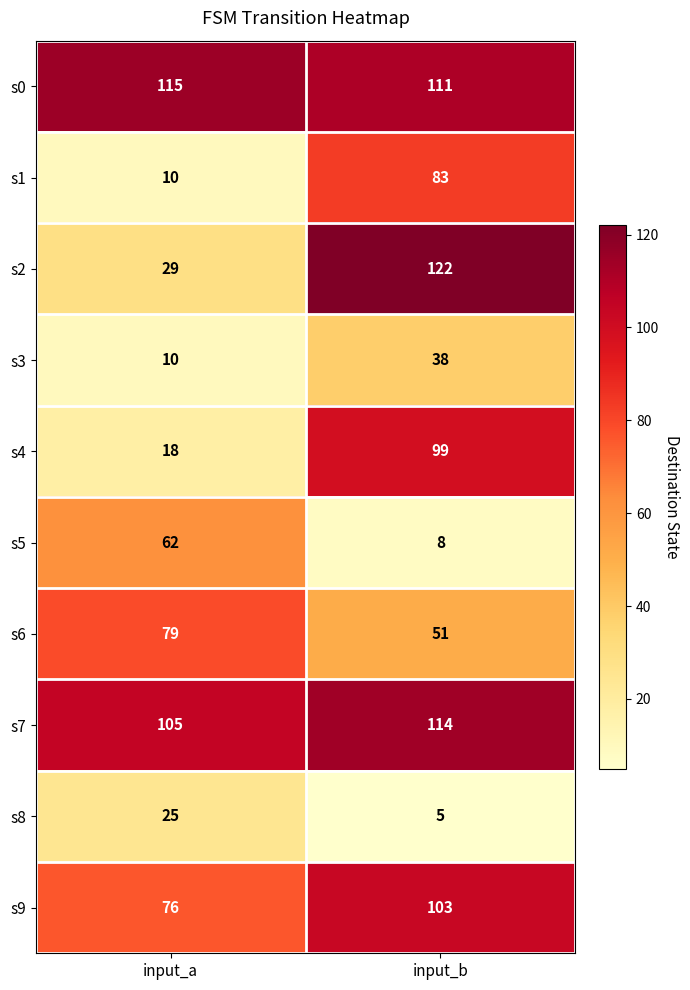

What is the greatest value displayed?

122